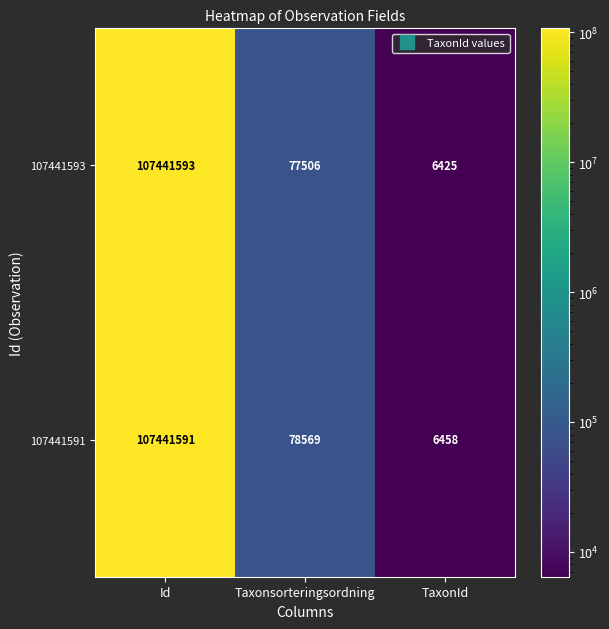

What is the greatest value displayed?

107441593